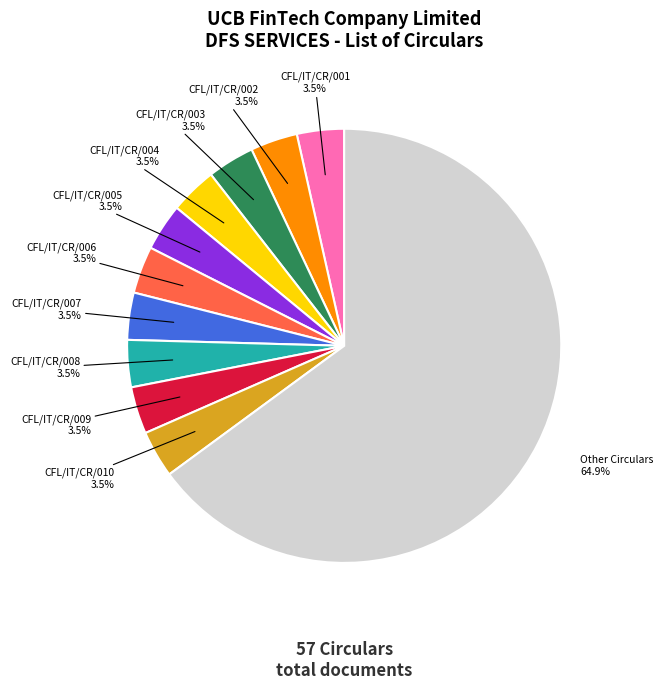

What is the largest slice in the pie chart?

Other Circulars